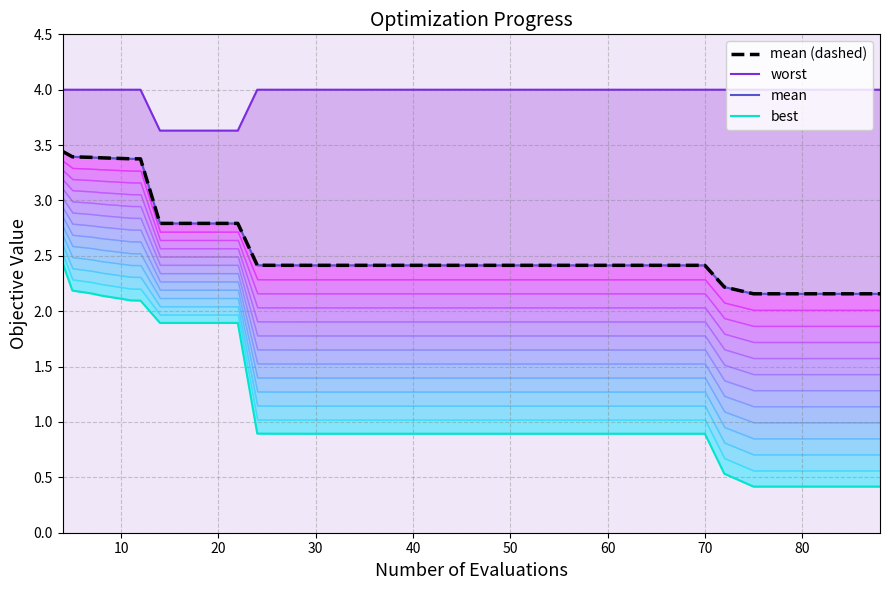

True or false: best has more than 2 interior local peaks.

False